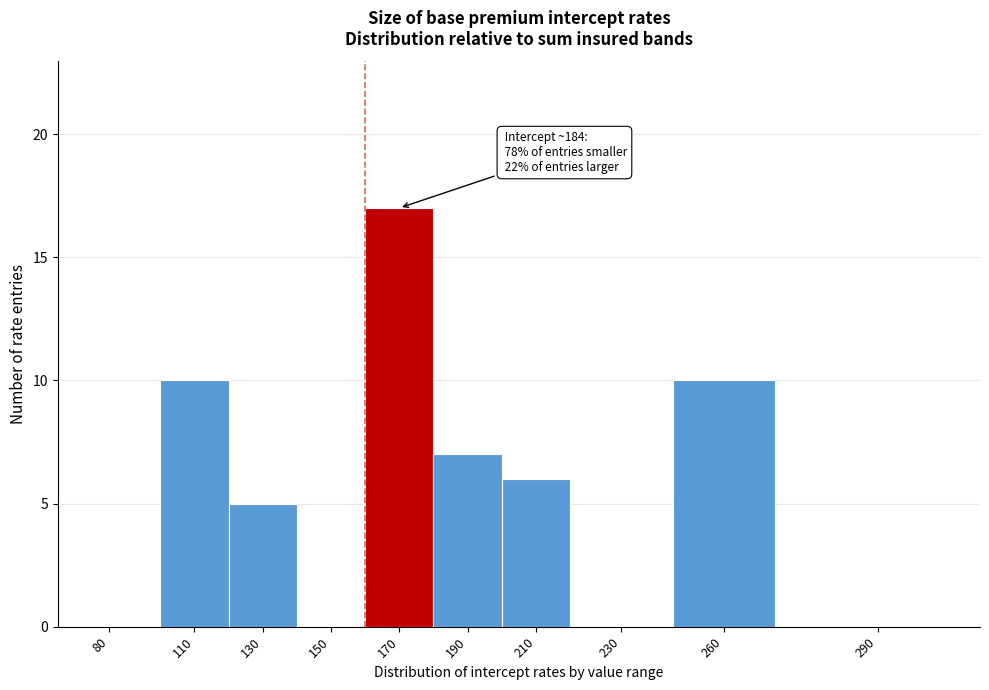

Reading right to left, transcribe all the data shown in this chart.

290=0	260=10	230=0	210=6	190=7	170=17	150=0	130=5	110=10	80=0